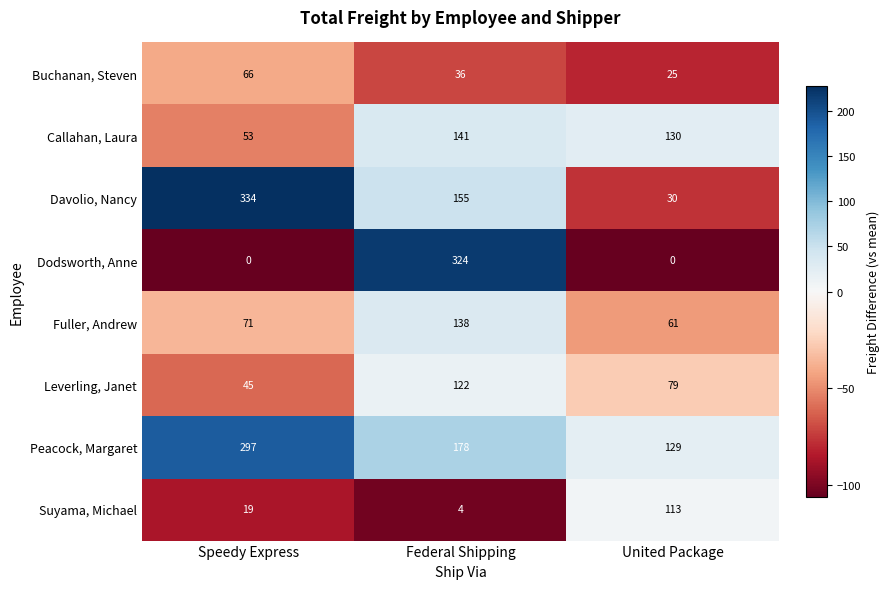

At which label is Callahan, Laura closest to 97?

United Package